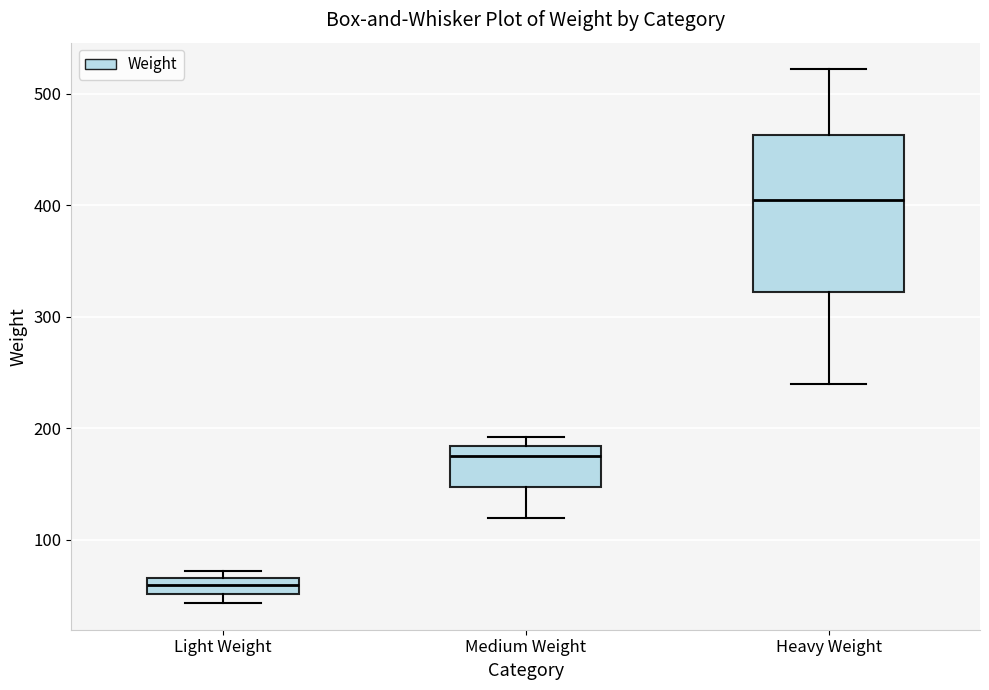

Which box is the tallest, from its lower edge to its upper edge?

Heavy Weight